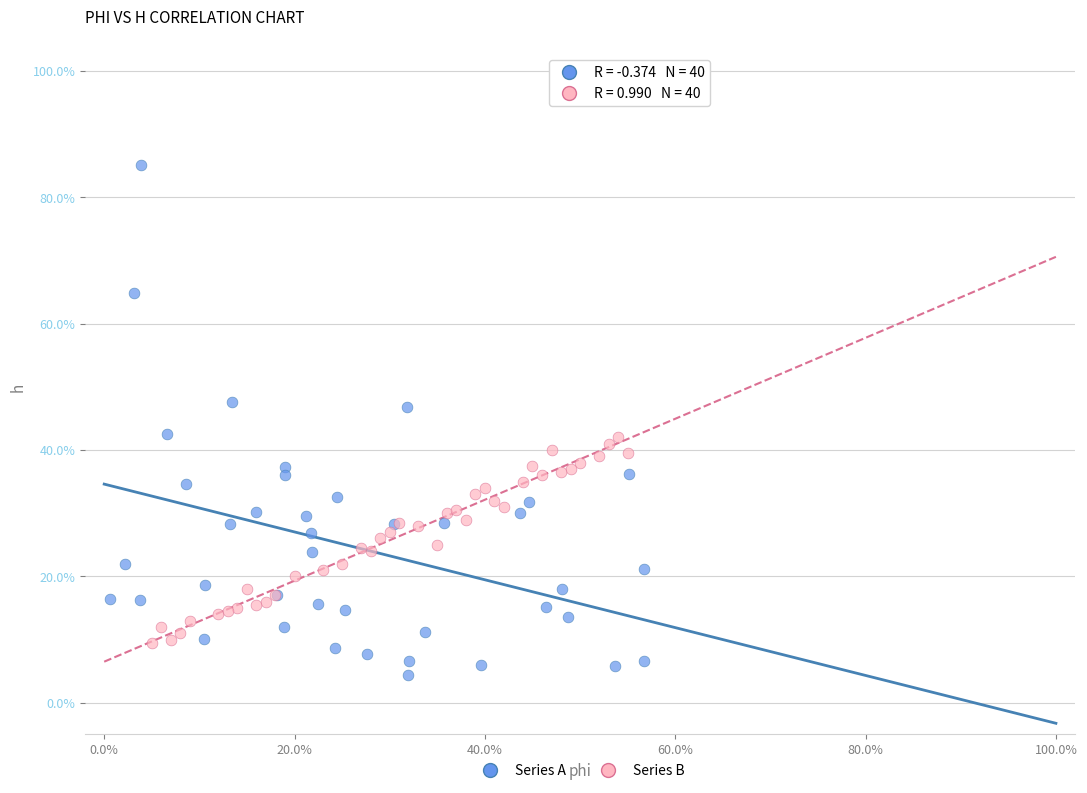

Which series has the widest spread of Y values?

Series A